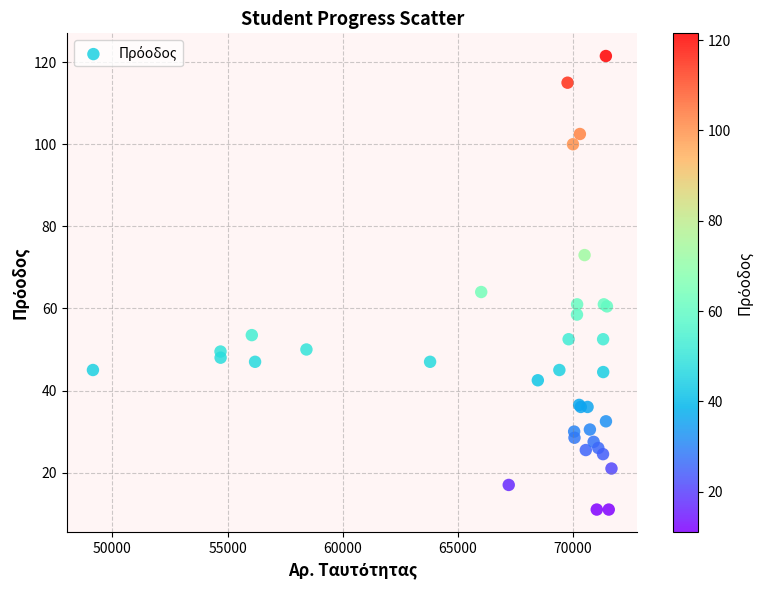

What Y value in the scatter plot is closest to 66?

64.0